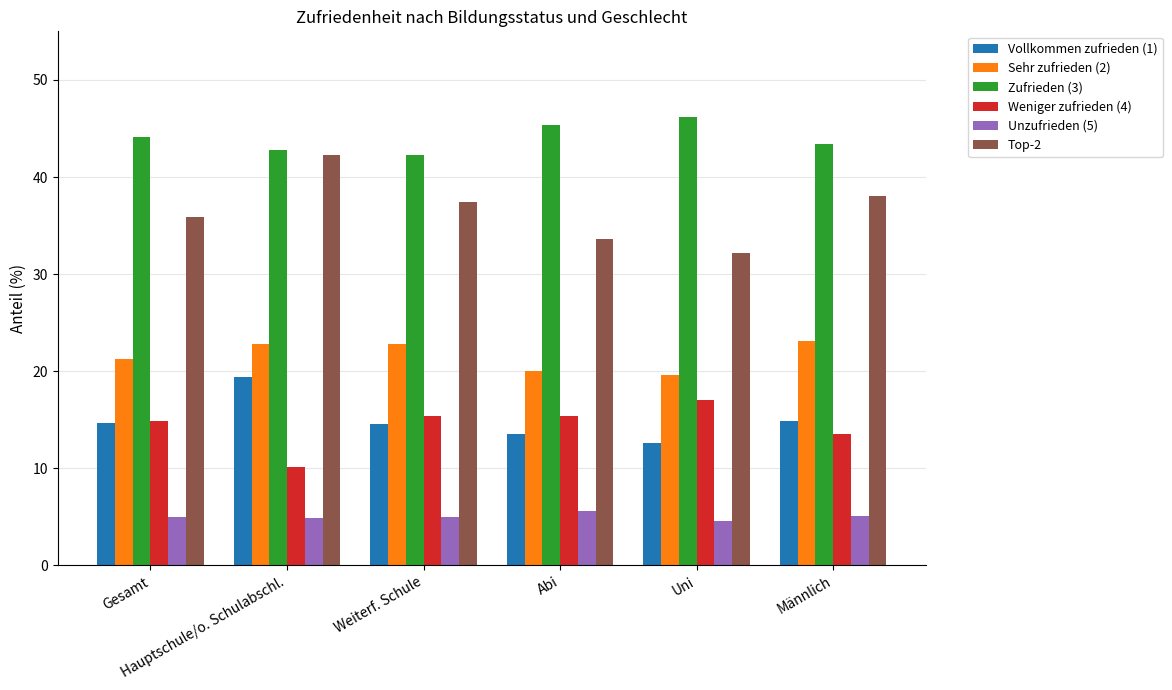

What is the sum of all Zufrieden (3) values?

264.1